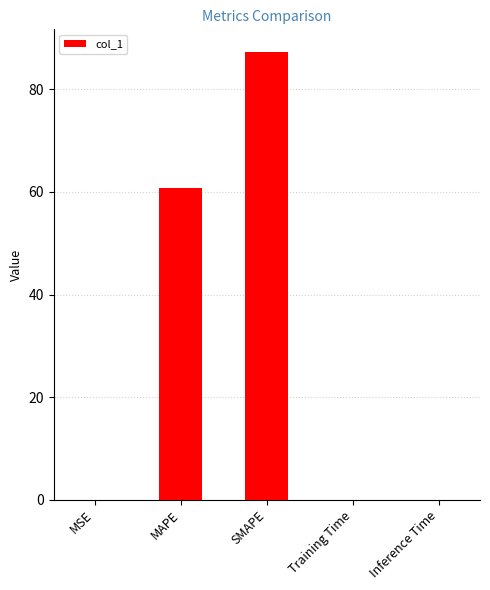

What is the greatest value displayed?

87.4